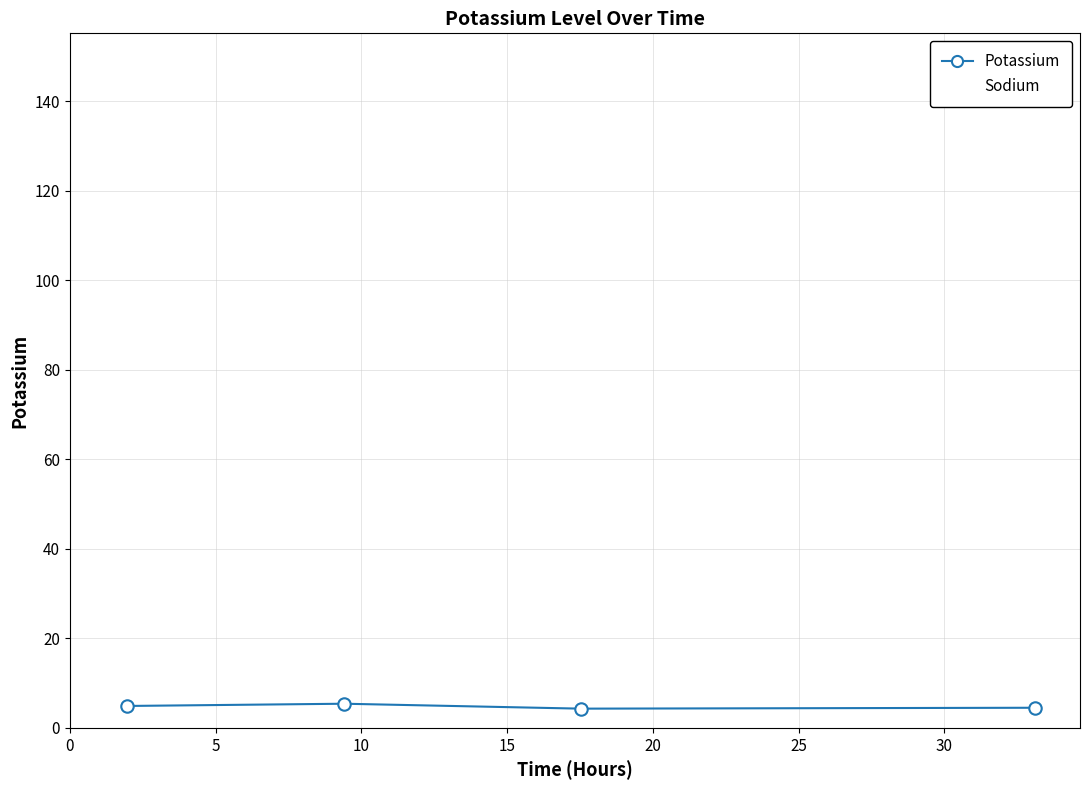

What is the maximum value for Sodium?

148.0